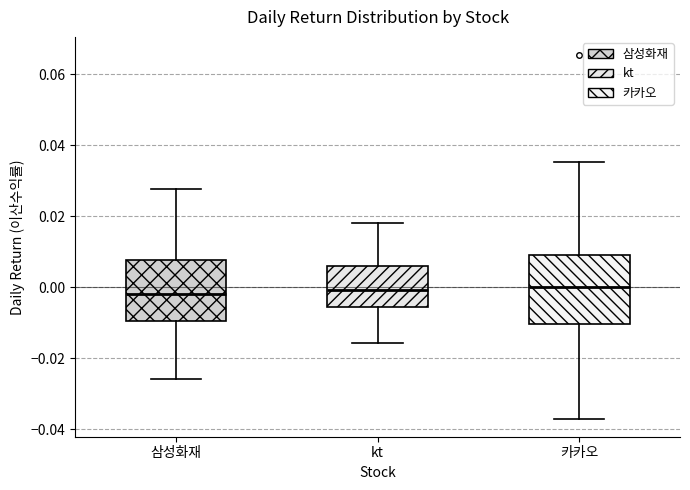

Reading left to right, read every box against the y-axis: the position of its median line, the range the box covers, and the ends of its whiskers. The values are not printed on the chart, so give them approximately, as read against the axis.

삼성화재: median -0.002, box -0.010 to 0.008, whiskers -0.026 to 0.028
kt: median 0.000, box -0.006 to 0.006, whiskers -0.016 to 0.018
카카오: median 0.000, box -0.010 to 0.010, whiskers -0.038 to 0.036